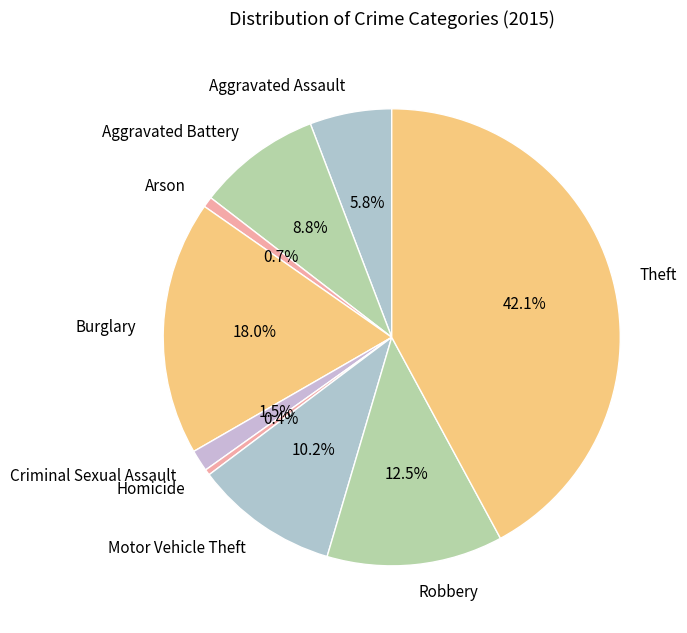

Does Burglary account for over 50% of the chart?

No